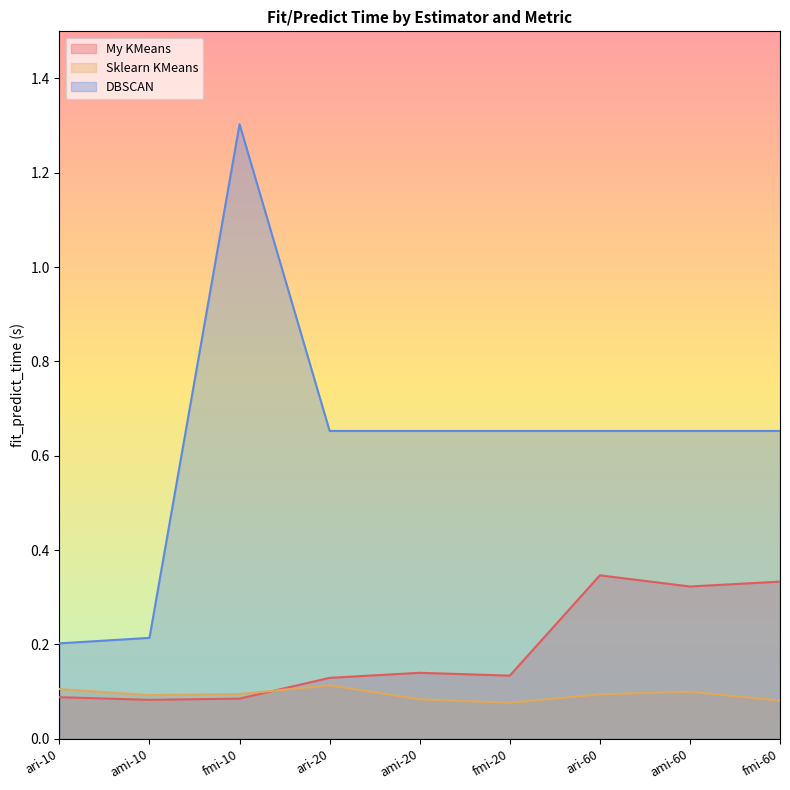

The DBSCAN series shows 0.9 at ari-60. True or false?

False